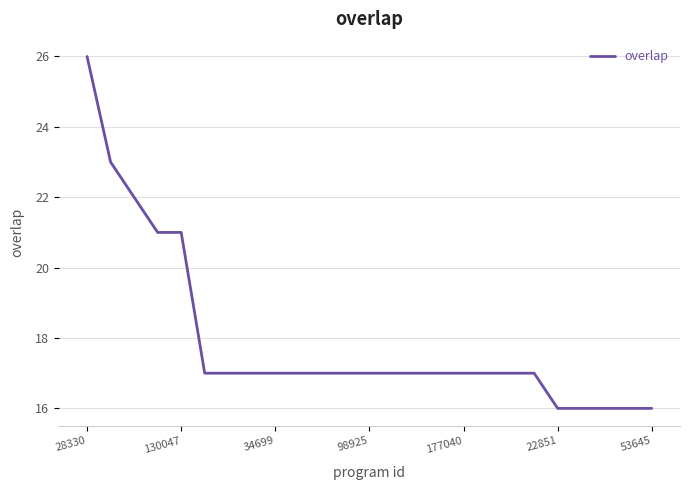

How many lines are shown in the chart?

1